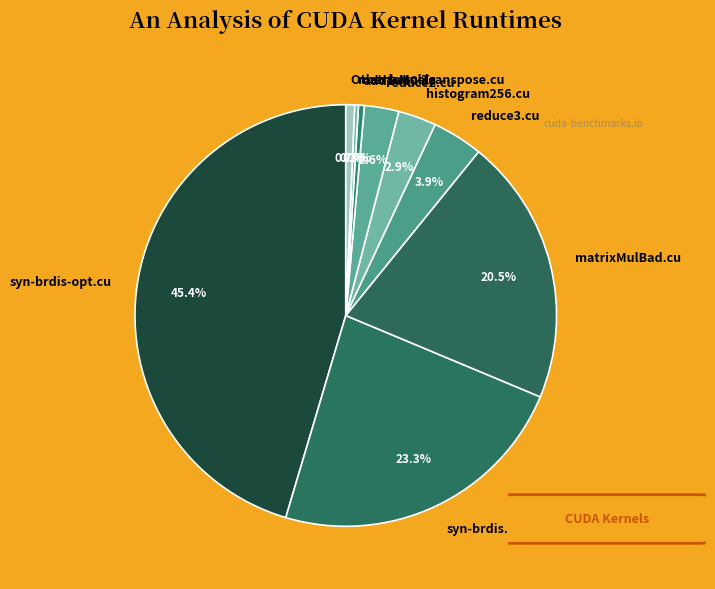

What is the ratio of the value at matrixMulBad.cu to the value at syn-brdis.cu?

0.9